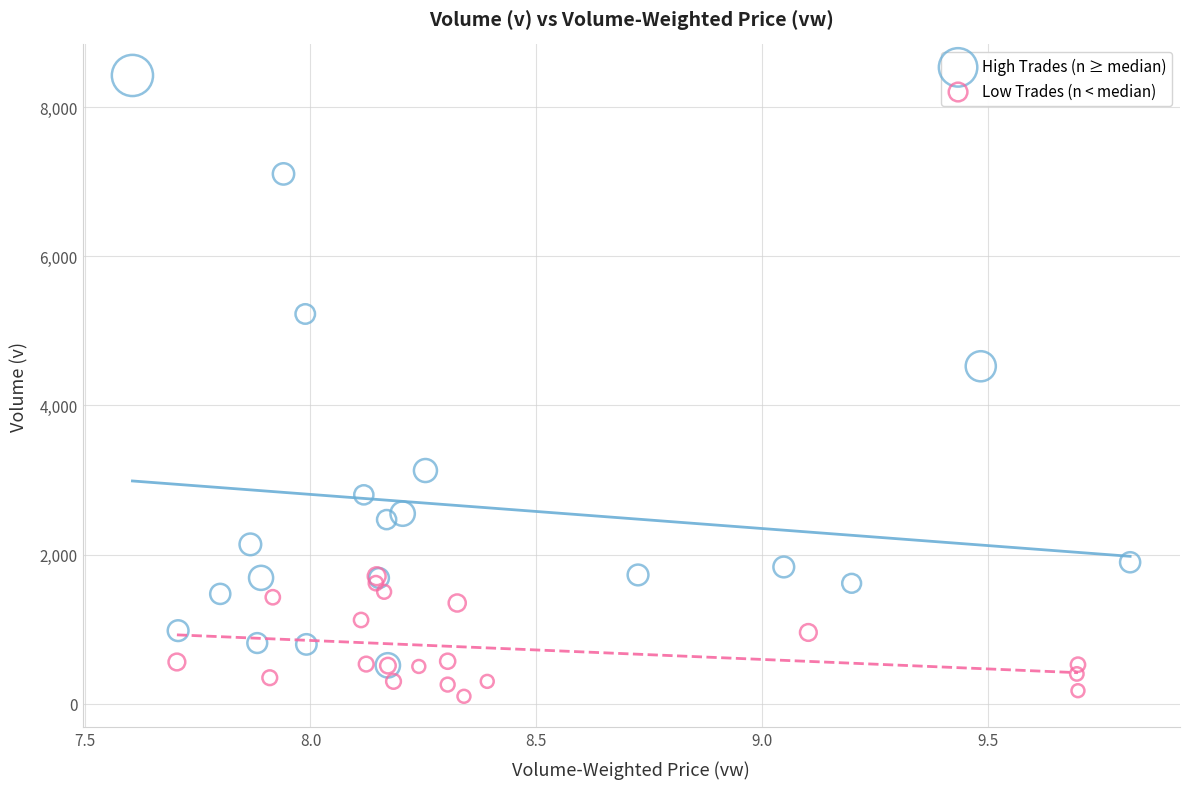

What are all the series names shown in the legend?

High Trades (n ≥ median), Low Trades (n < median)